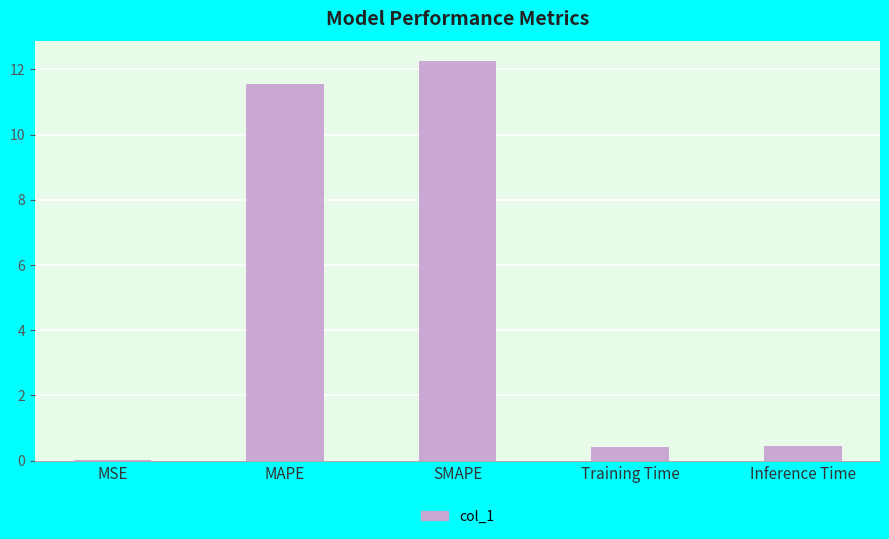

Which label corresponds to the largest value in the chart?

SMAPE